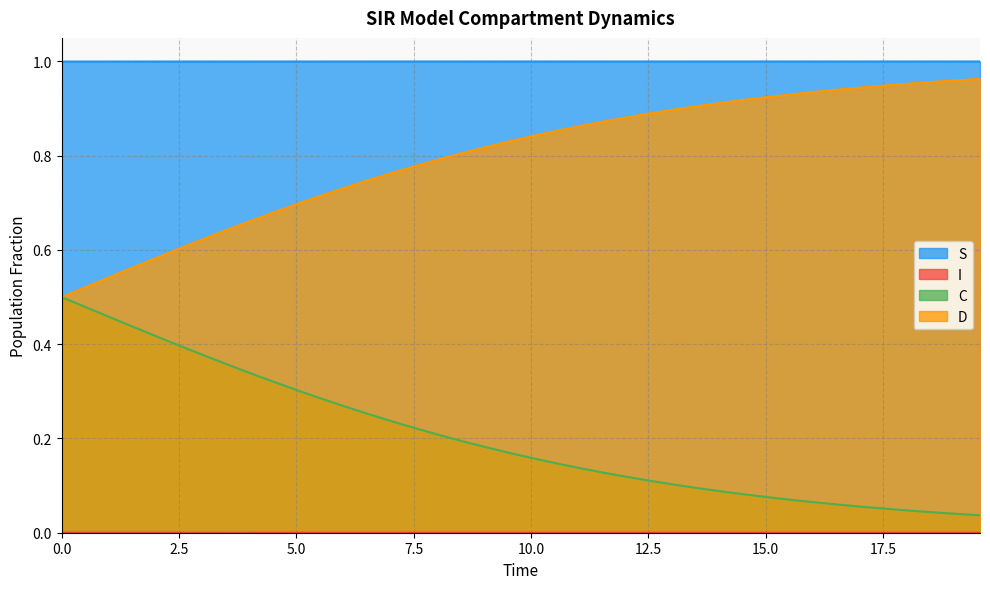

Which series has the largest total across all categories?

S